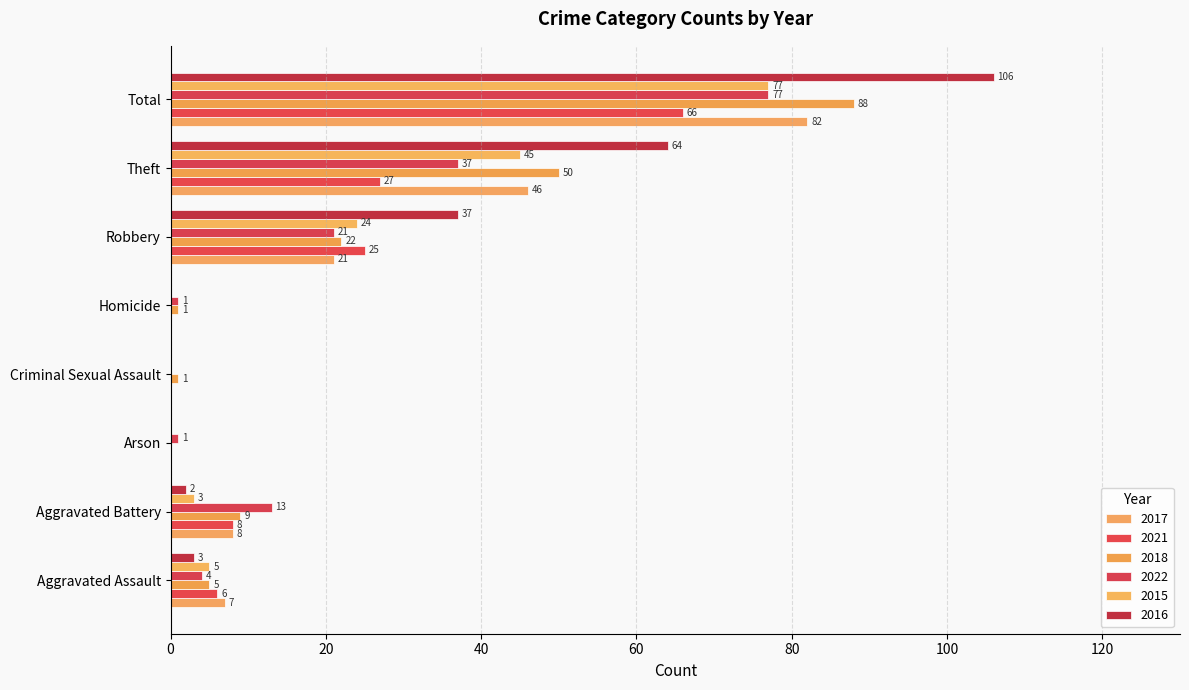

Is it true that 2016 equals 32 at Arson?

False